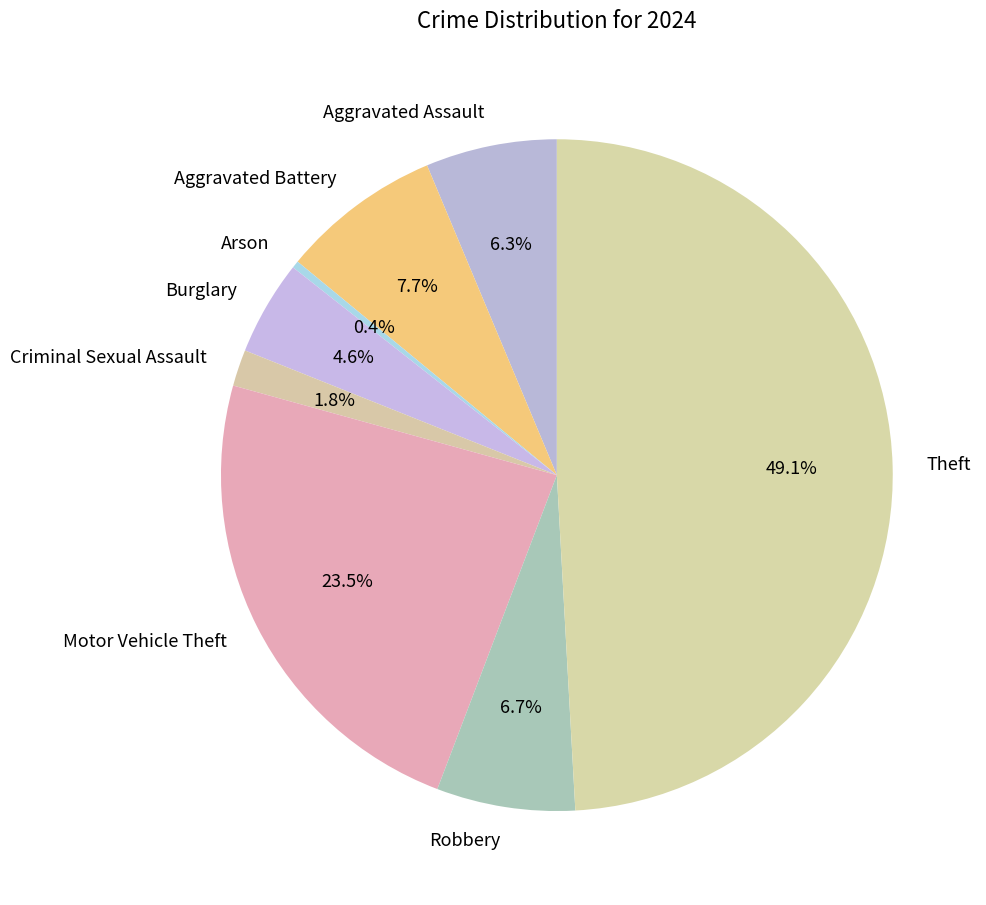

To the nearest percent, what is the difference between the Aggravated Assault and Motor Vehicle Theft slice percentages?

17%